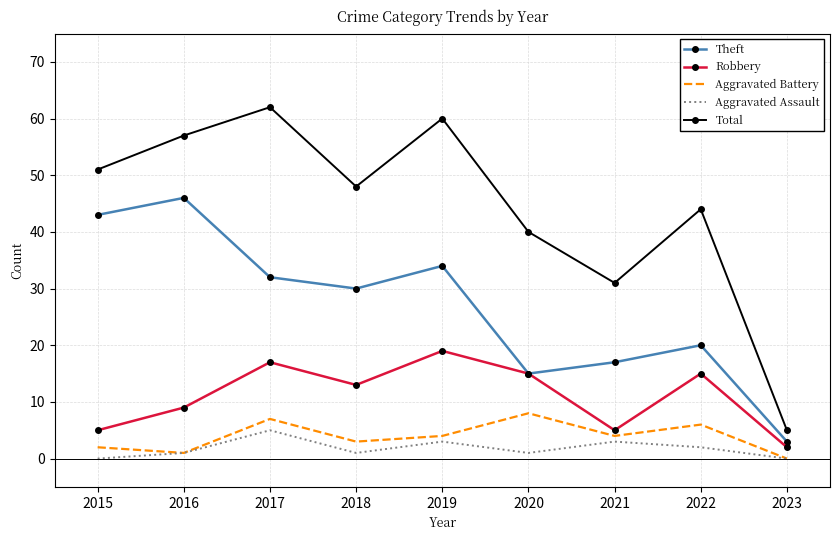

True or false: Aggravated Assault and Total intersect in this chart.

False